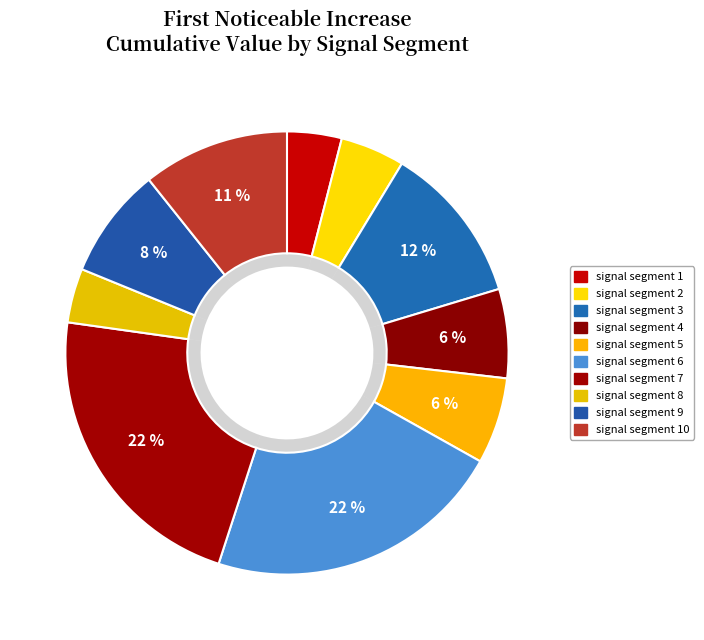

How many slices are in this pie chart?

10